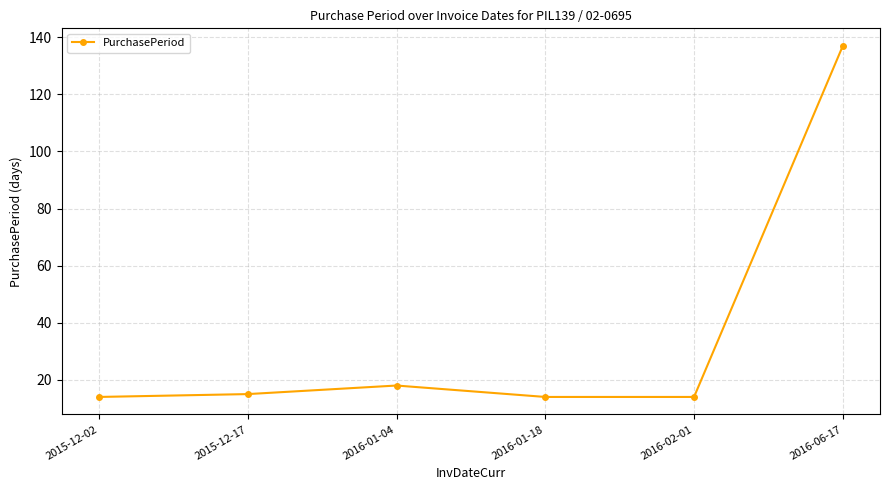

What is the change in value from 2016-01-04 to 2016-01-18?

-4